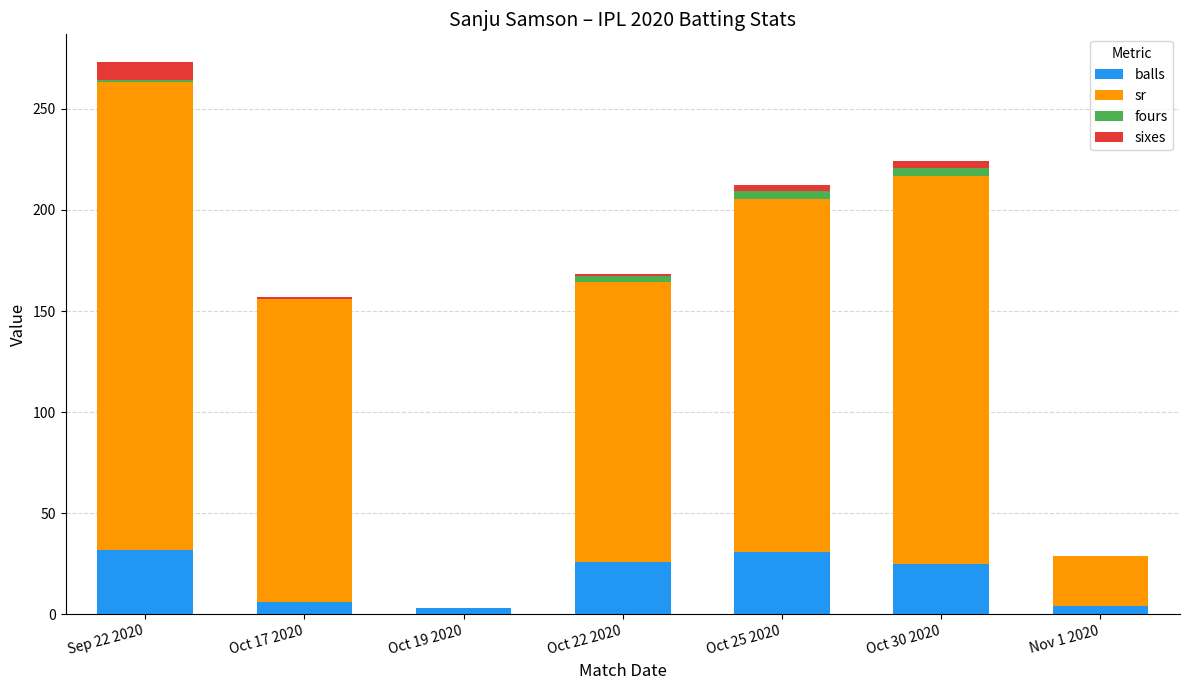

At which category is the sum across all series the highest?

Sep 22 2020